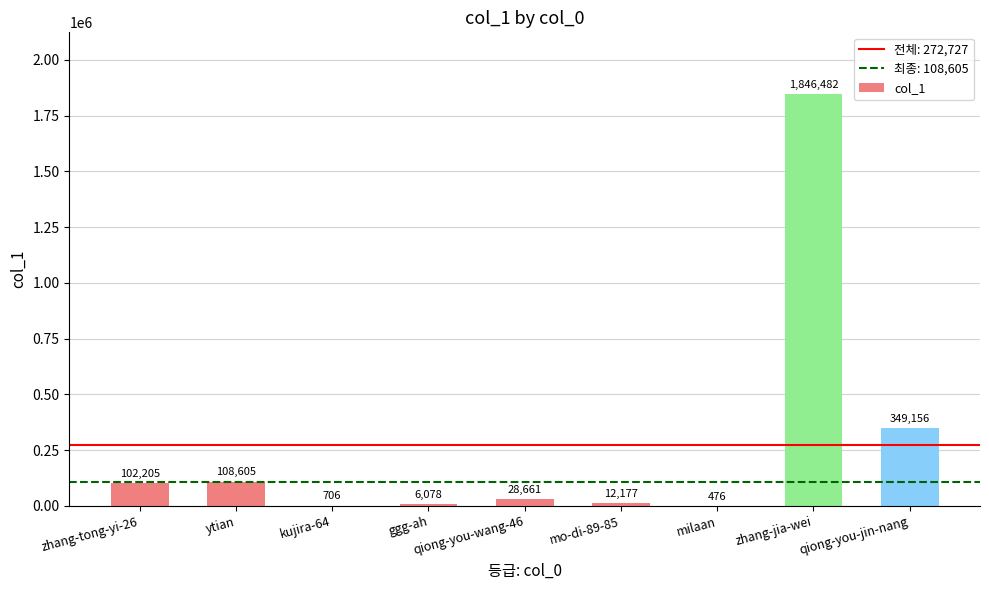

What is the sum of all values?

2454546